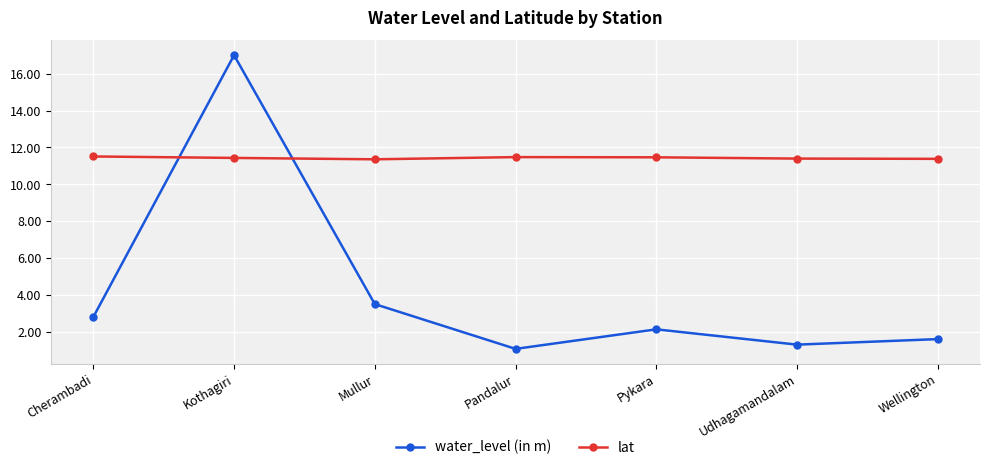

What is the total value across all series at Pandalur?

12.5